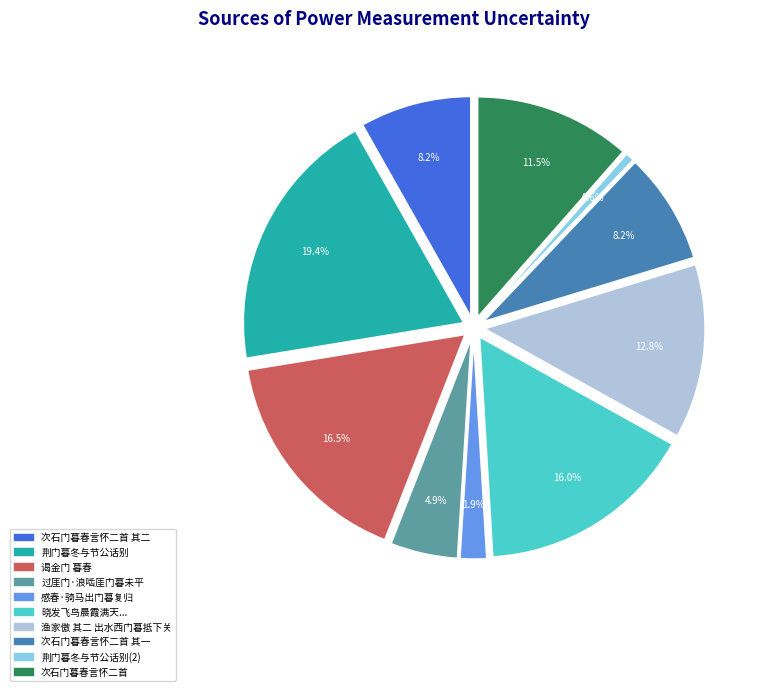

To the nearest percent, what is the combined percentage of 渔家傲 其二 出水西门暮抵下关 and 次石门暮春言怀二首 其一?

21%